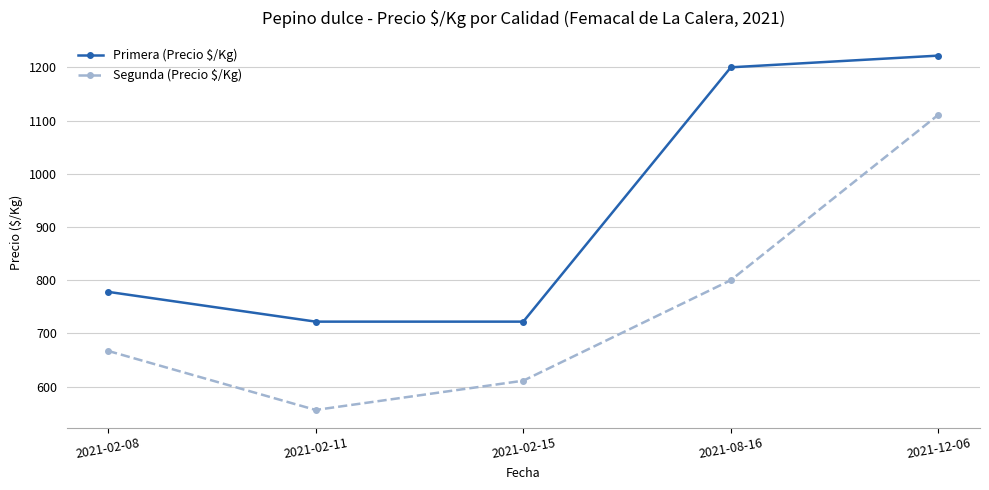

What are all the series names shown in the legend?

Primera (Precio $/Kg), Segunda (Precio $/Kg)